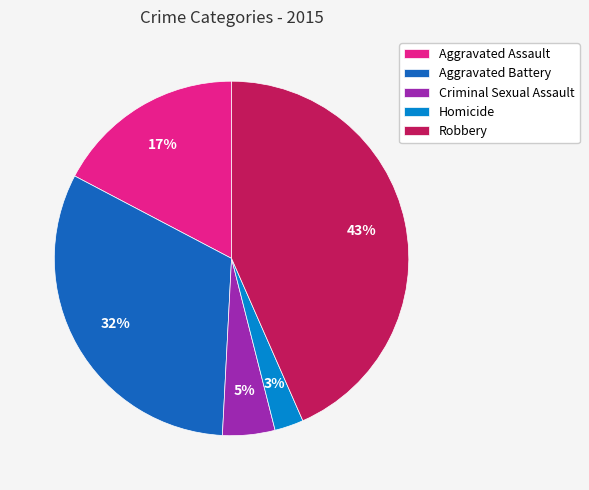

To the nearest percent, what portion does Criminal Sexual Assault represent?

5%